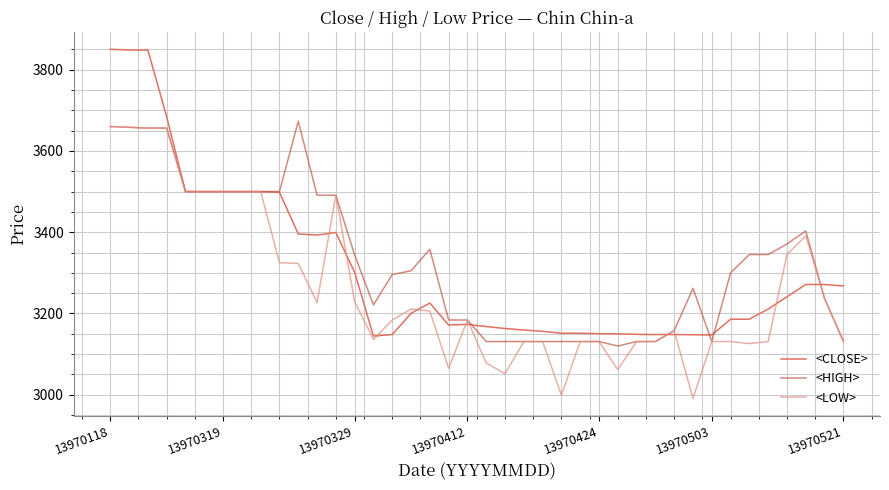

Which series has the largest total across all categories?

<HIGH>